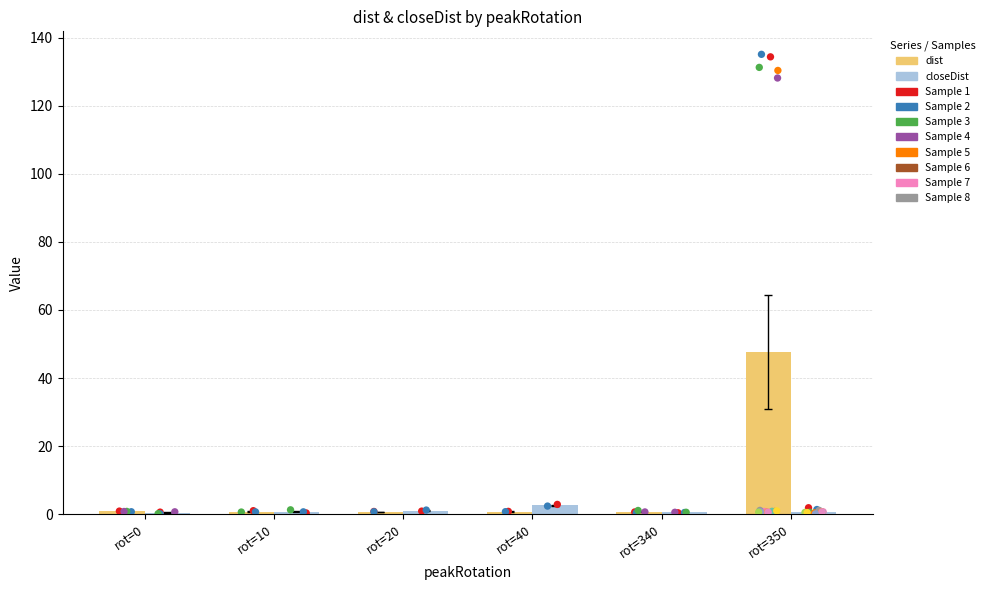

At how many categories does at least one series exceed 20?

1